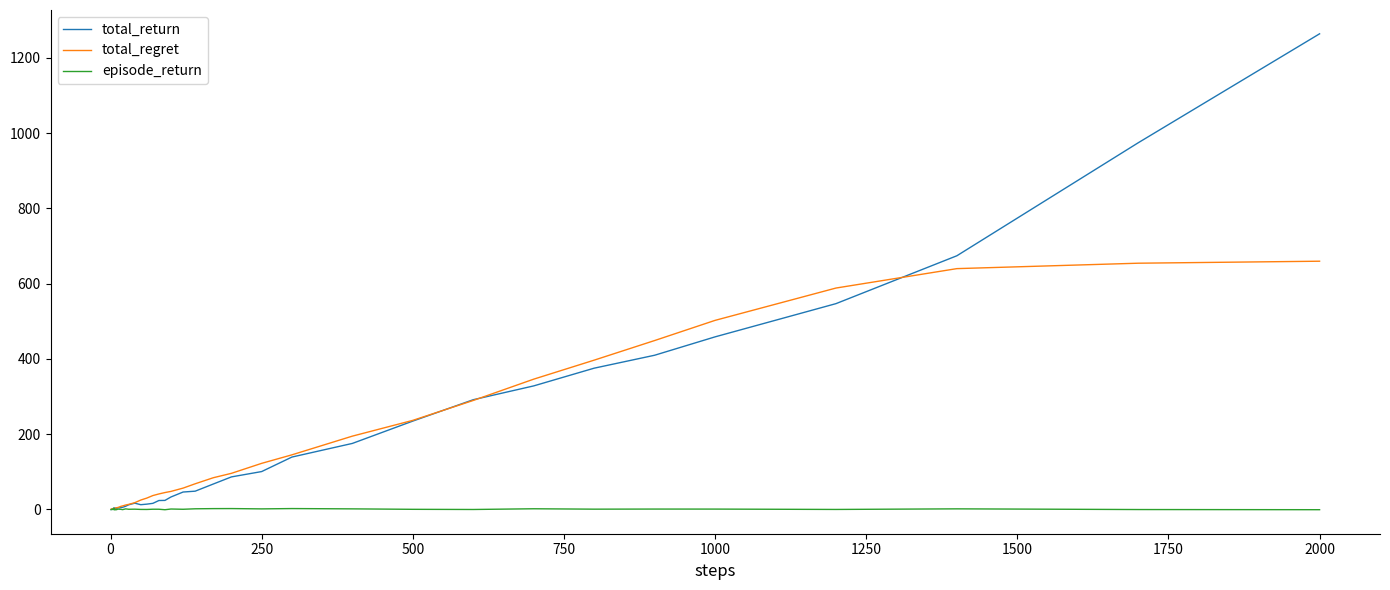

After their last crossing, which series has the higher values: total_regret or episode_return?

total_regret